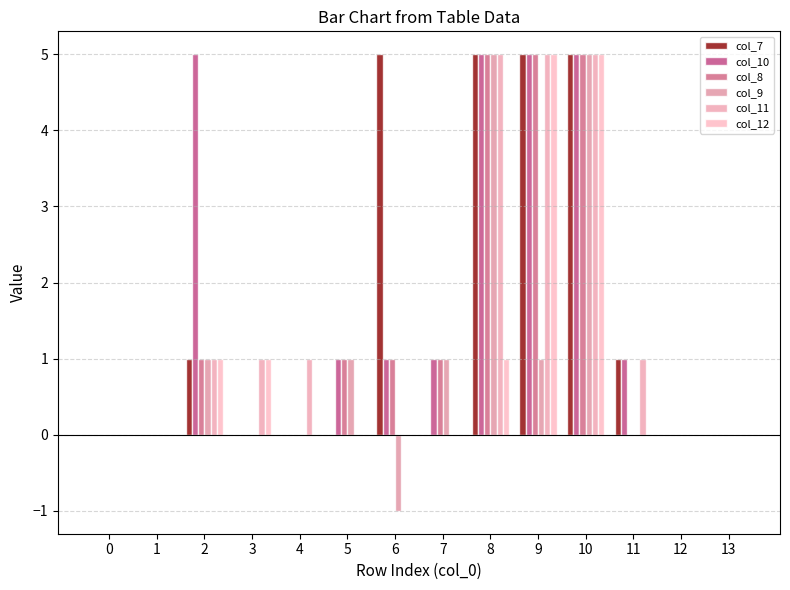

At 9, list the series in order from smallest to largest.

col_9, col_7, col_10, col_8, col_11, col_12